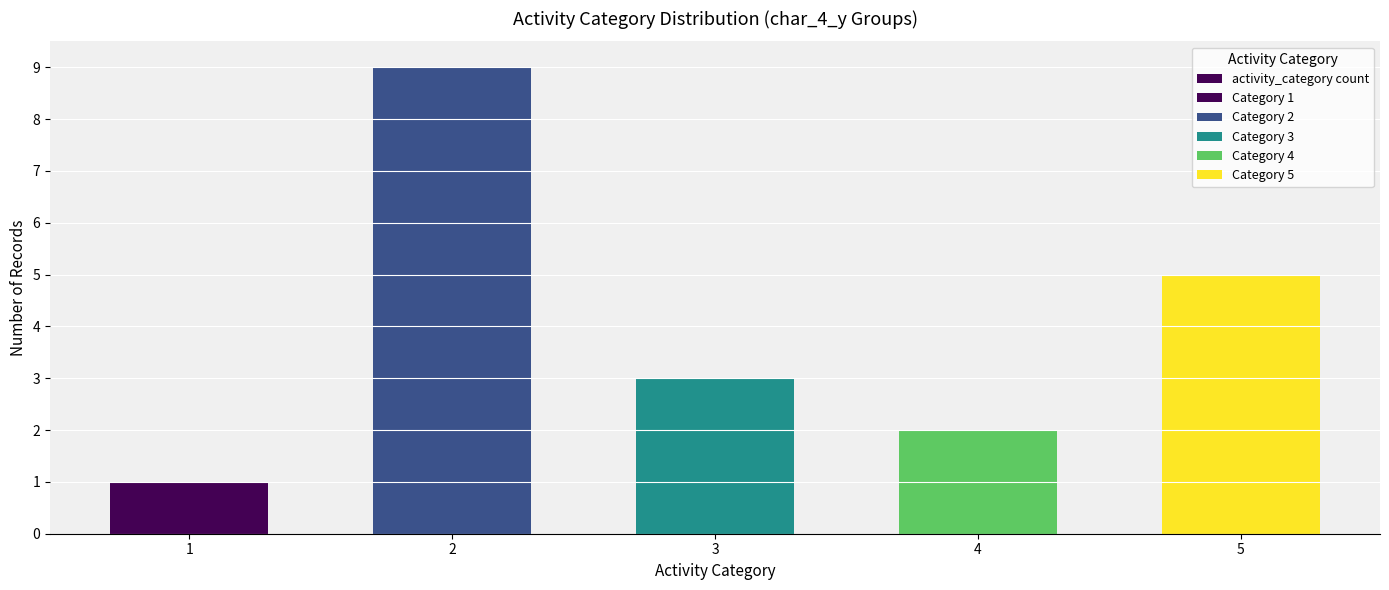

Reading right to left, list all the values displayed in this chart.

5	2	3	9	1